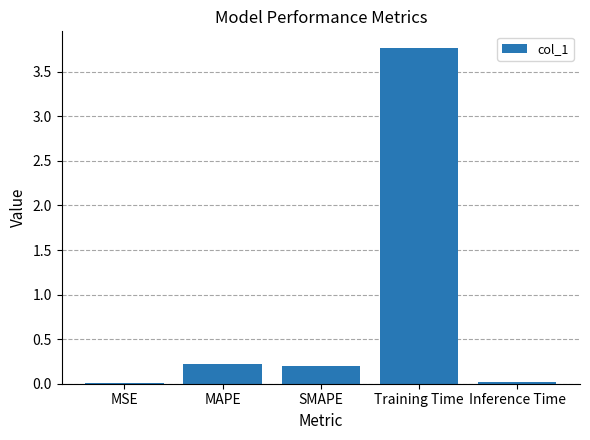

Between Training Time and Inference Time, which is larger?

Training Time